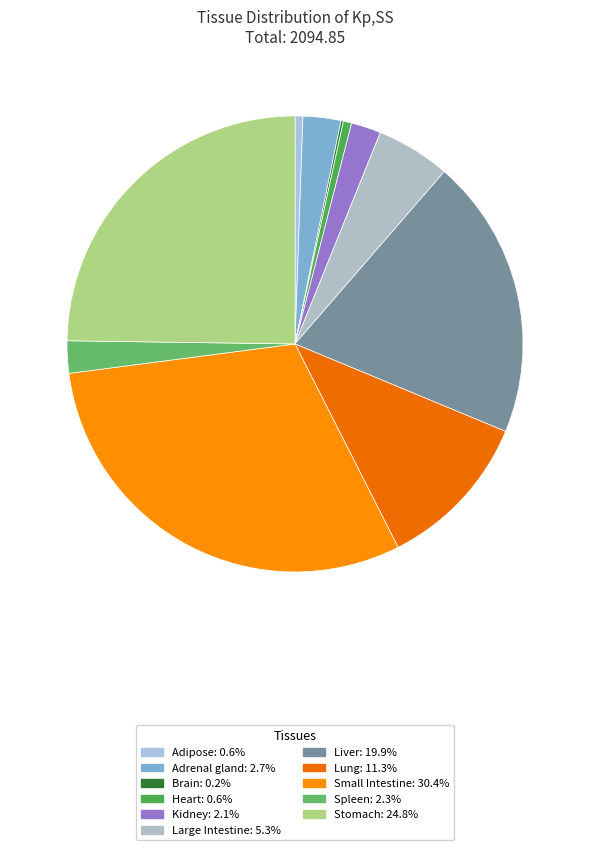

Between Spleen and Large Intestine, which is larger?

Large Intestine